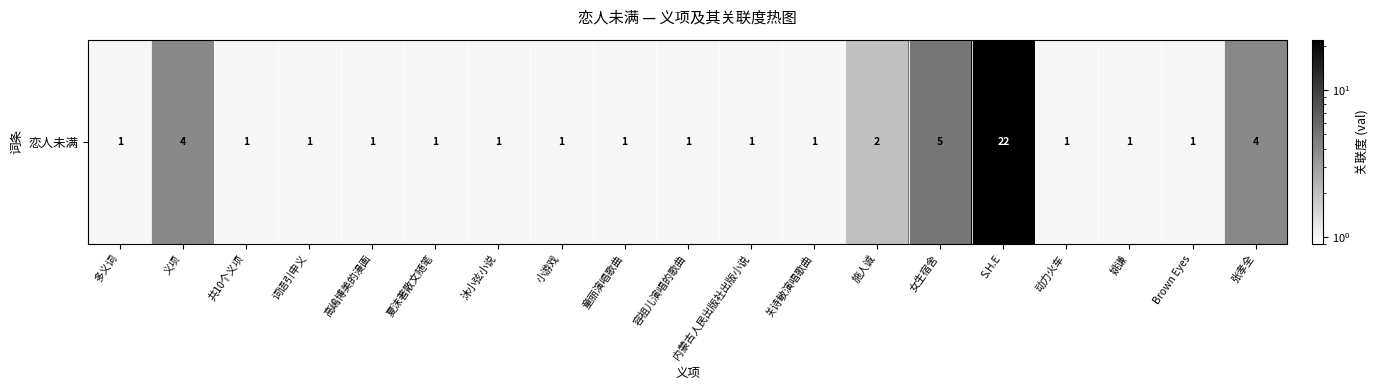

Reading left to right, transcribe all the data shown in this chart.

1	4	1	1	1	1	1	1	1	1	1	1	2	5	22	1	1	1	4